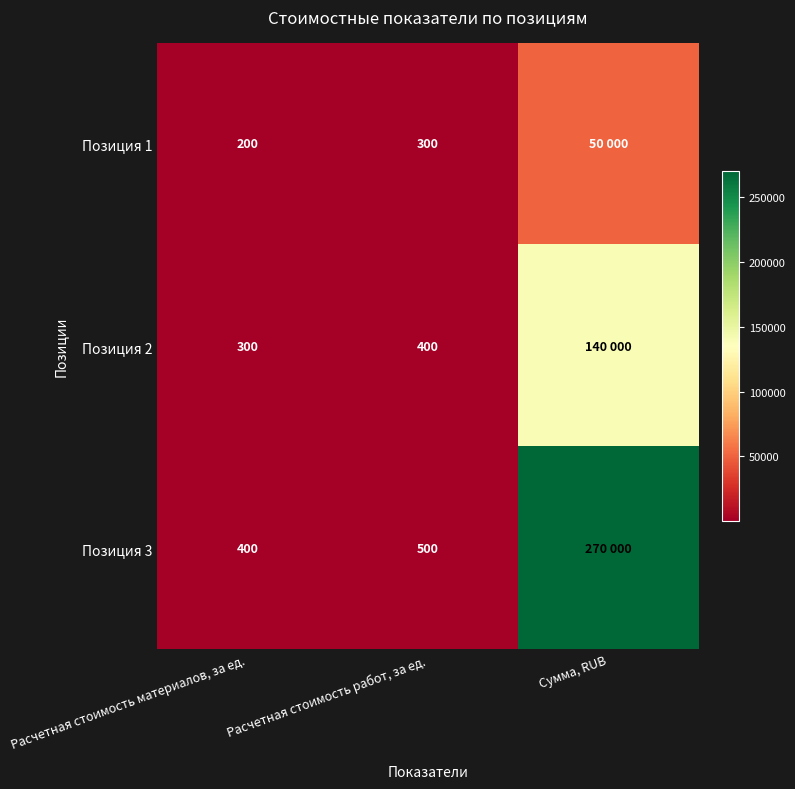

The value of Позиция 2 at Расчетная стоимость материалов, за ед. is 300. True or false?

True